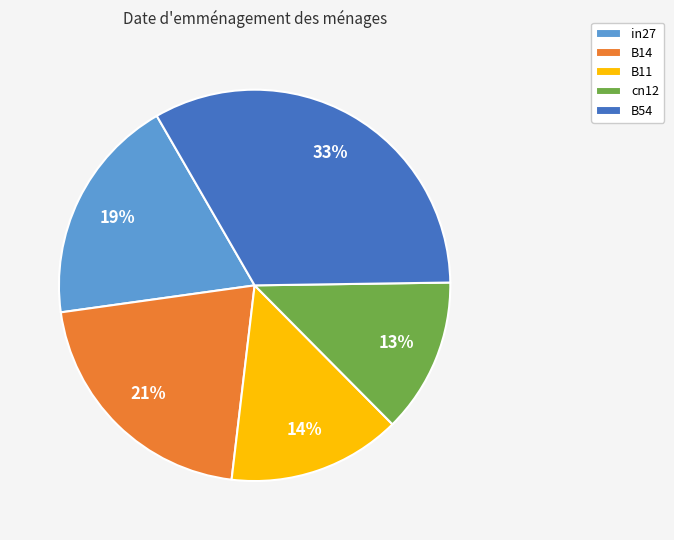

Rank the categories by value from lowest to highest.

cn12, B11, in27, B14, B54